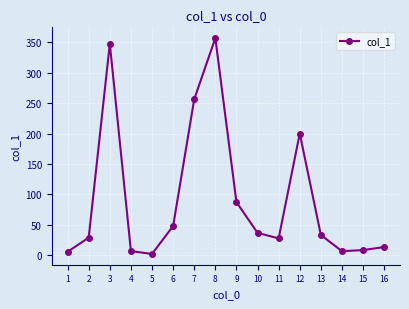

At which category does the chart reach its minimum across all series?

5